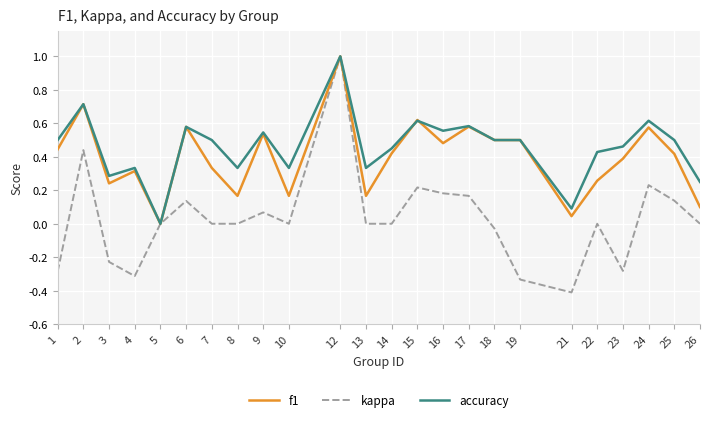

Which series has the widest spread of values?

kappa